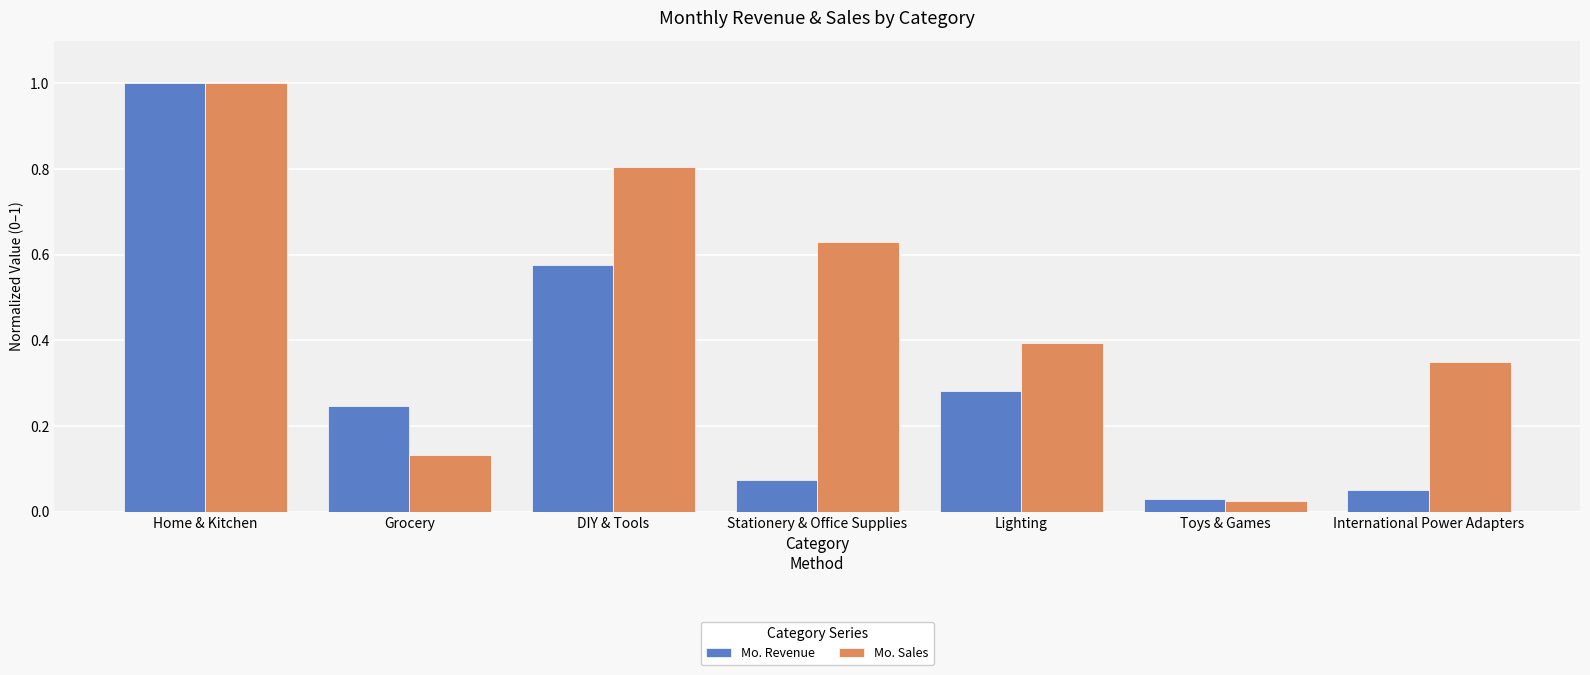

Is it true that Mo. Sales equals 0.3 at DIY & Tools?

False